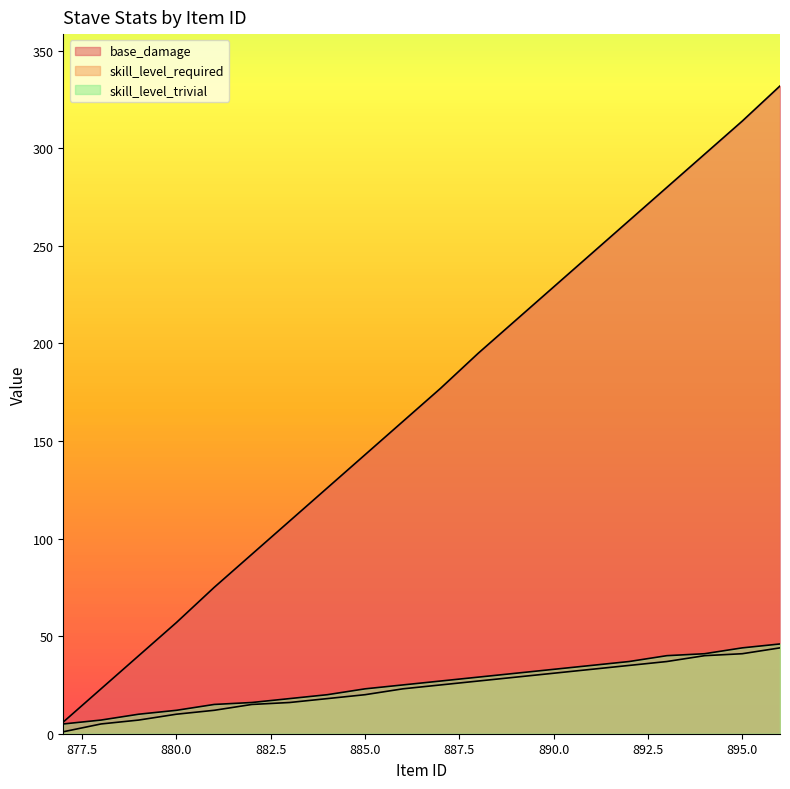

List the series in order of their peak value, lowest first.

skill_level_required, skill_level_trivial, base_damage